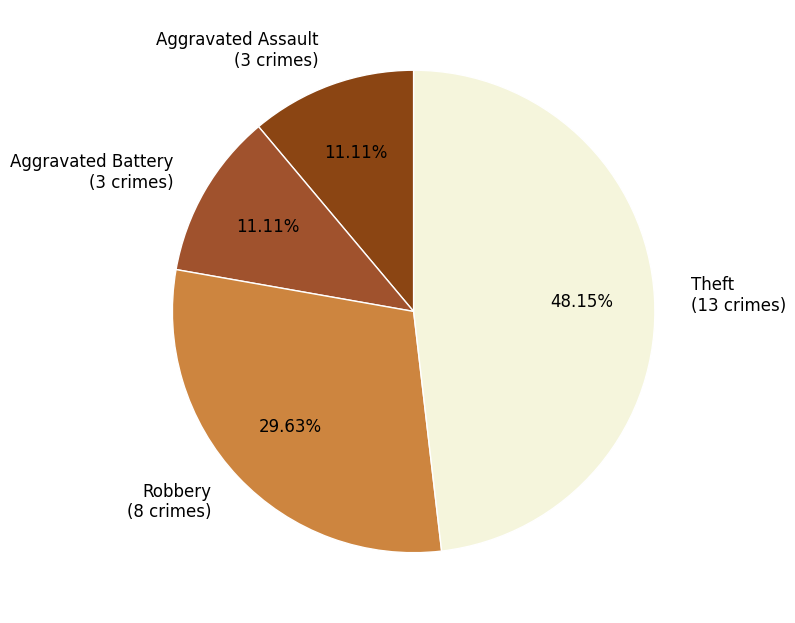

Does any single category account for the majority?

No